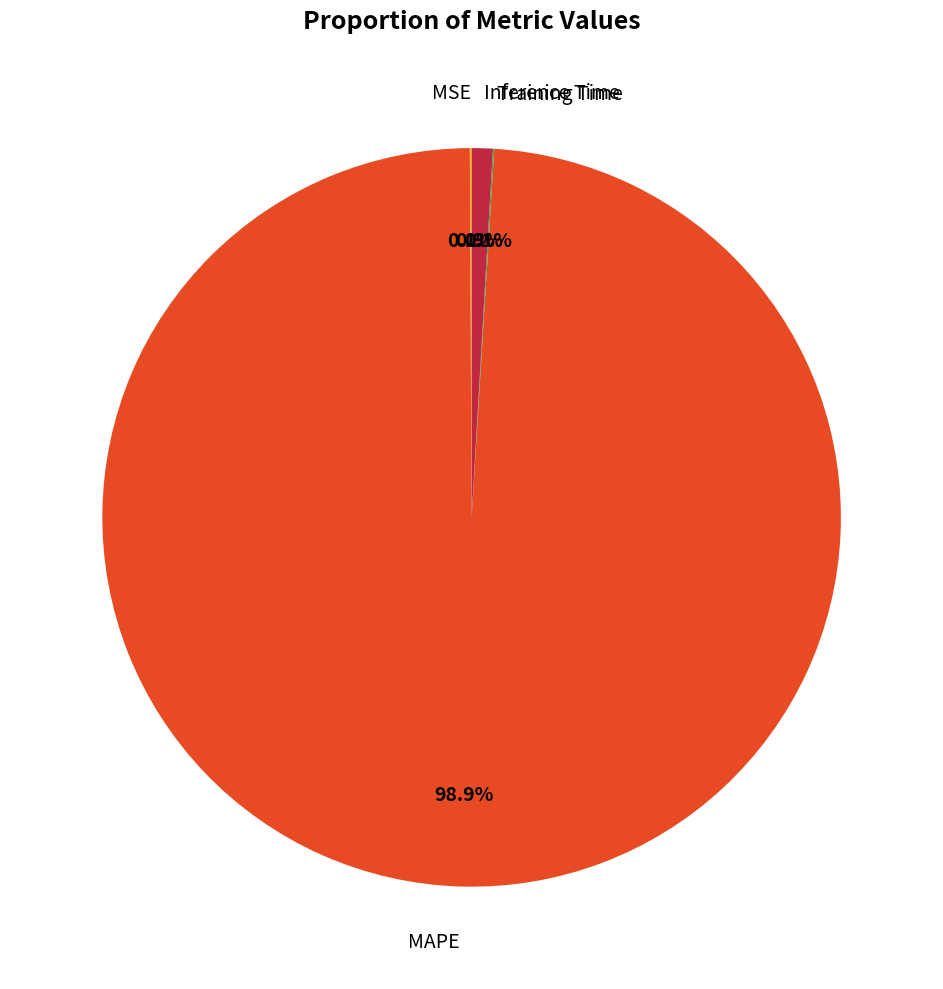

Is there a majority slice in this chart?

Yes